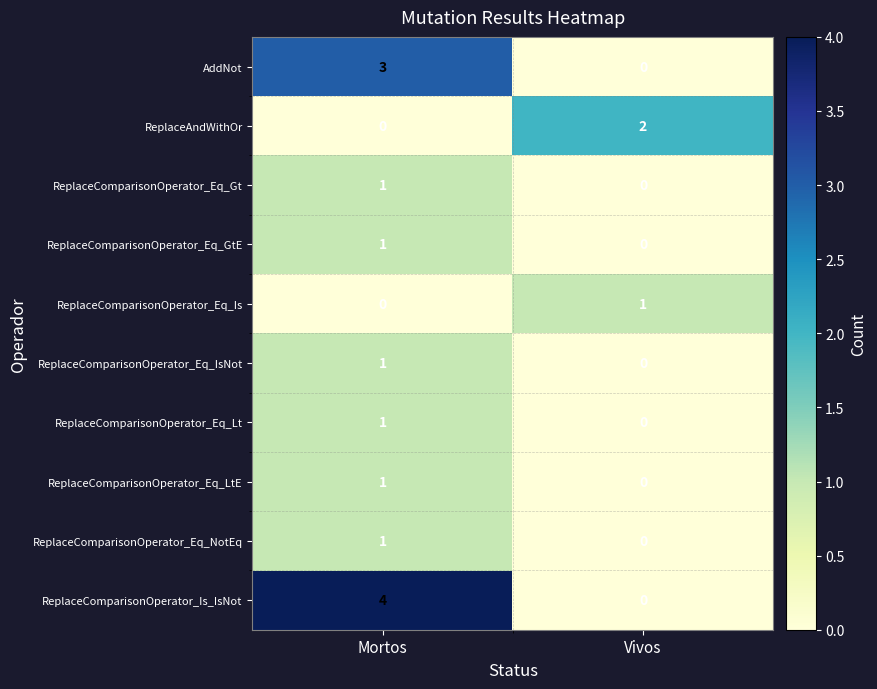

Rank the categories by AddNot value from lowest to highest.

Vivos, Mortos